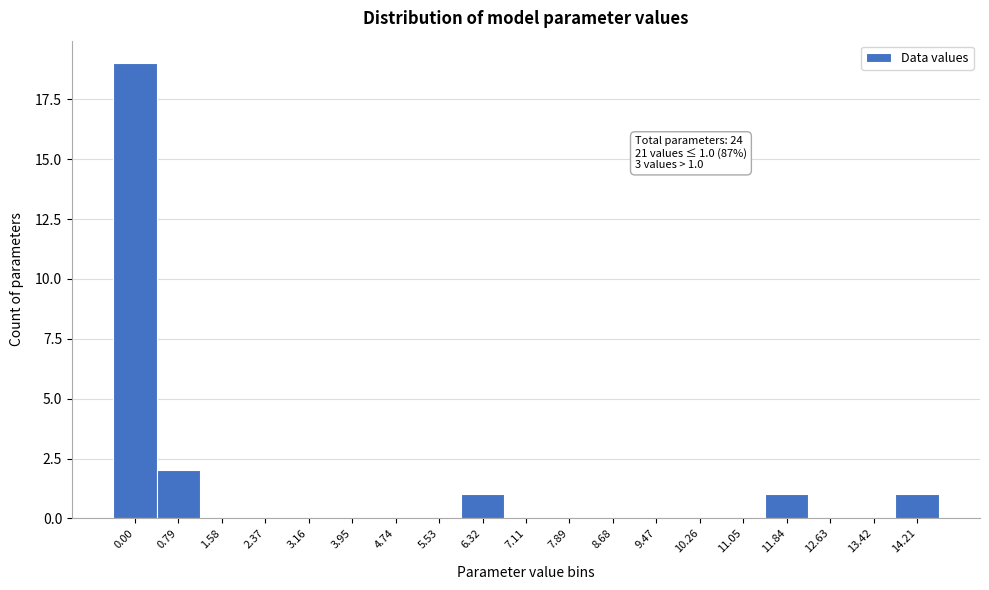

Reading left to right, what are all the values shown in this chart?

0.00=19	0.79=2	1.58=0	2.37=0	3.16=0	3.95=0	4.74=0	5.53=0	6.32=1	7.11=0	7.89=0	8.68=0	9.47=0	10.26=0	11.05=0	11.84=1	12.63=0	13.42=0	14.21=1